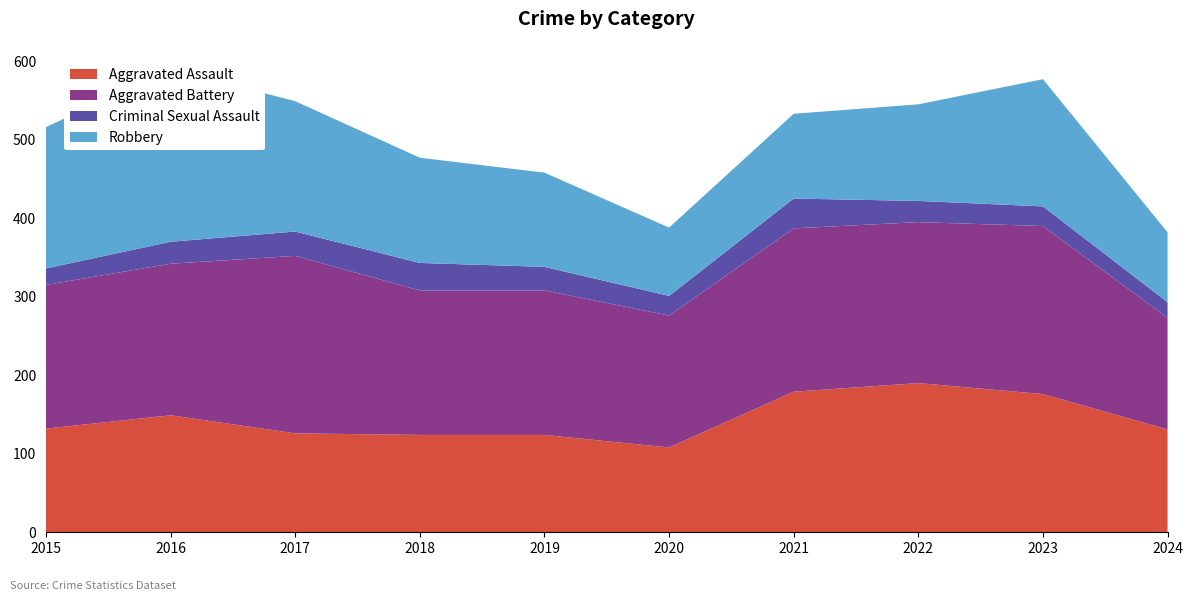

Reading right to left, transcribe all the data shown in this chart.

Aggravated Assault: 131	176	190	179	108	124	124	126	149	132
Aggravated Battery: 142	214	205	208	168	184	184	226	193	183
Criminal Sexual Assault: 20	25	27	38	25	30	35	31	28	21
Robbery: 89	162	123	108	87	120	134	166	220	180